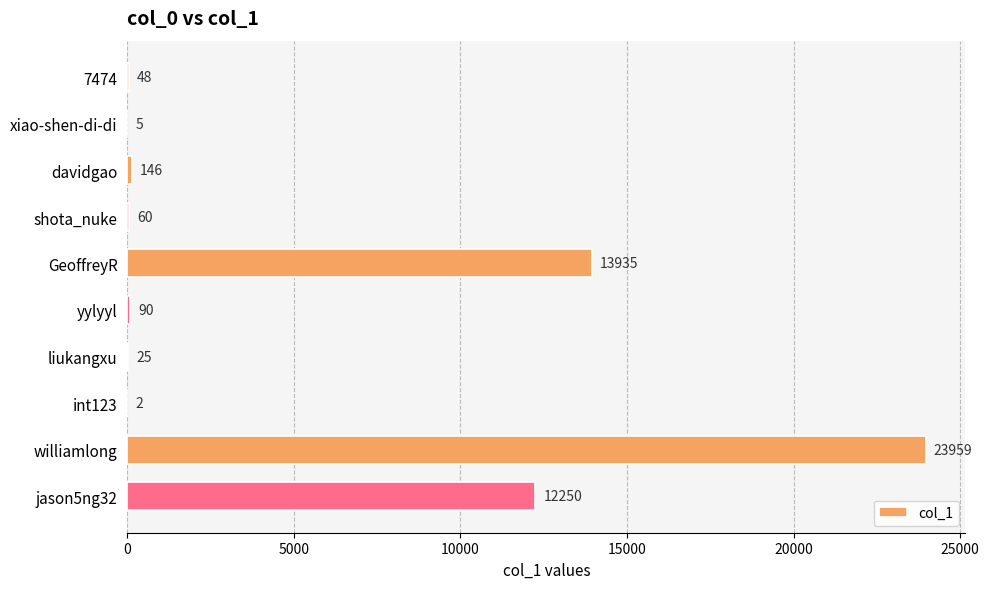

What is the sum of the values at int123 and GeoffreyR?

13937